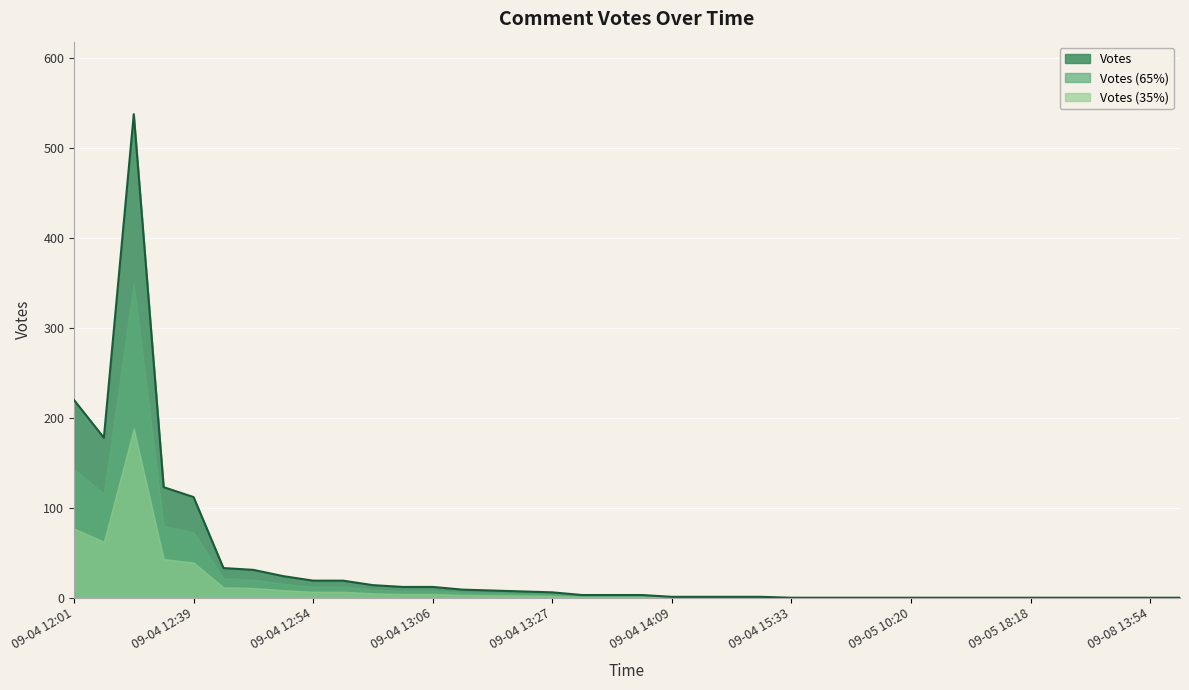

Does the chart display data point markers on the line(s)?

No